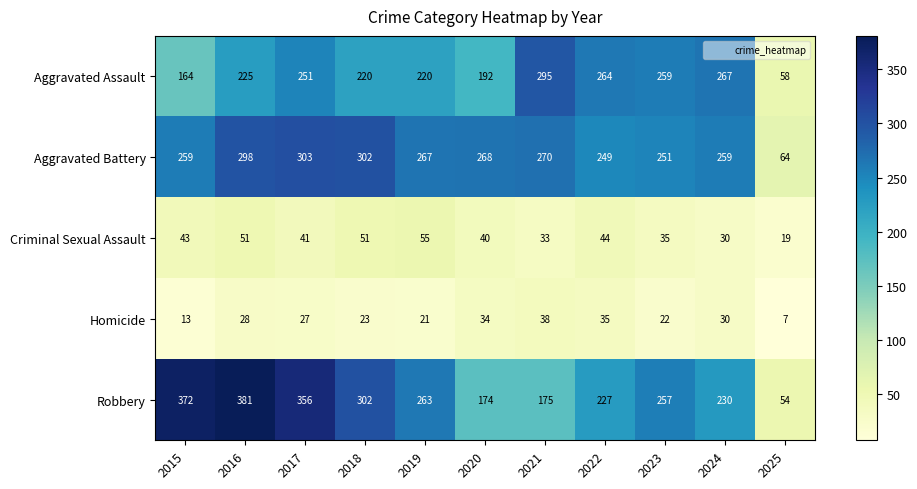

What is the difference between the highest and lowest values at 2022?

229